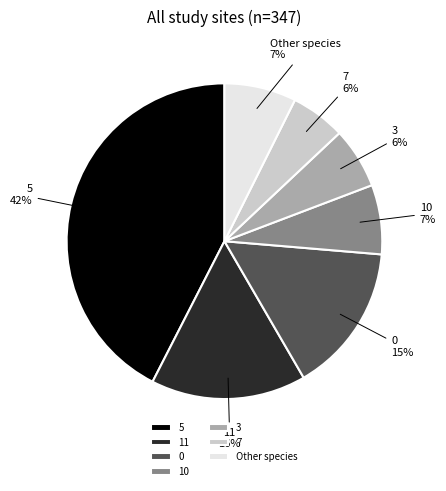

Combined, do 7 and 0 account for over 50%?

No